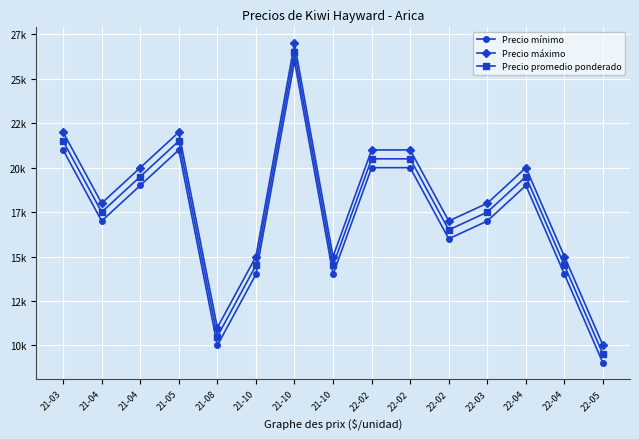

Is it true that Precio promedio ponderado equals 30165 at 21-04?

False